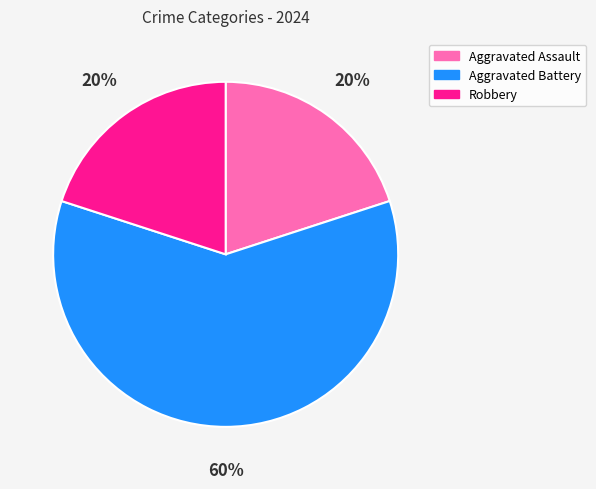

What is the largest slice in the pie chart?

Aggravated Battery